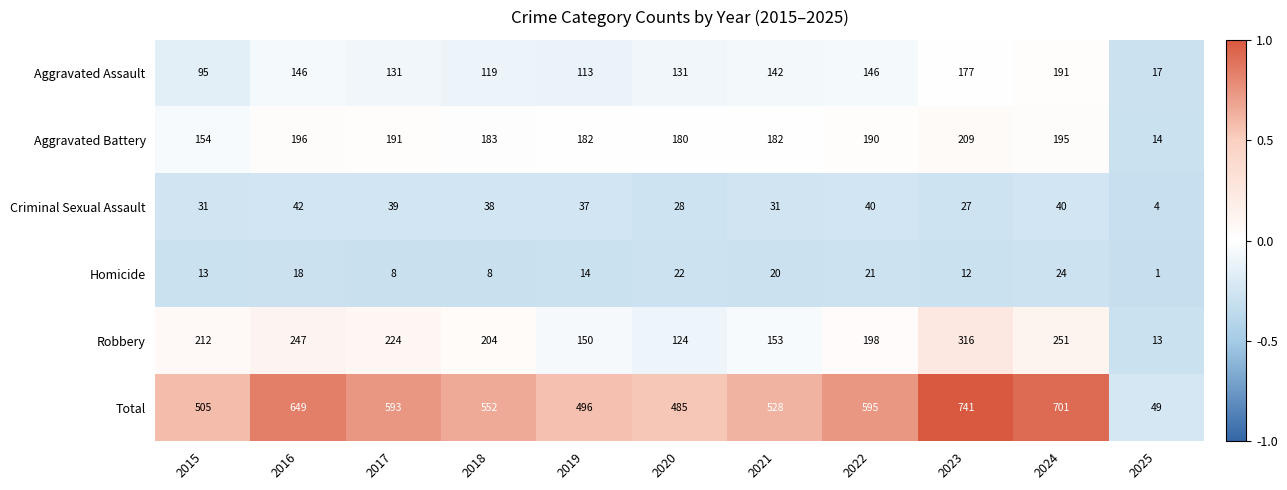

At which category is the sum across all series the highest?

2023